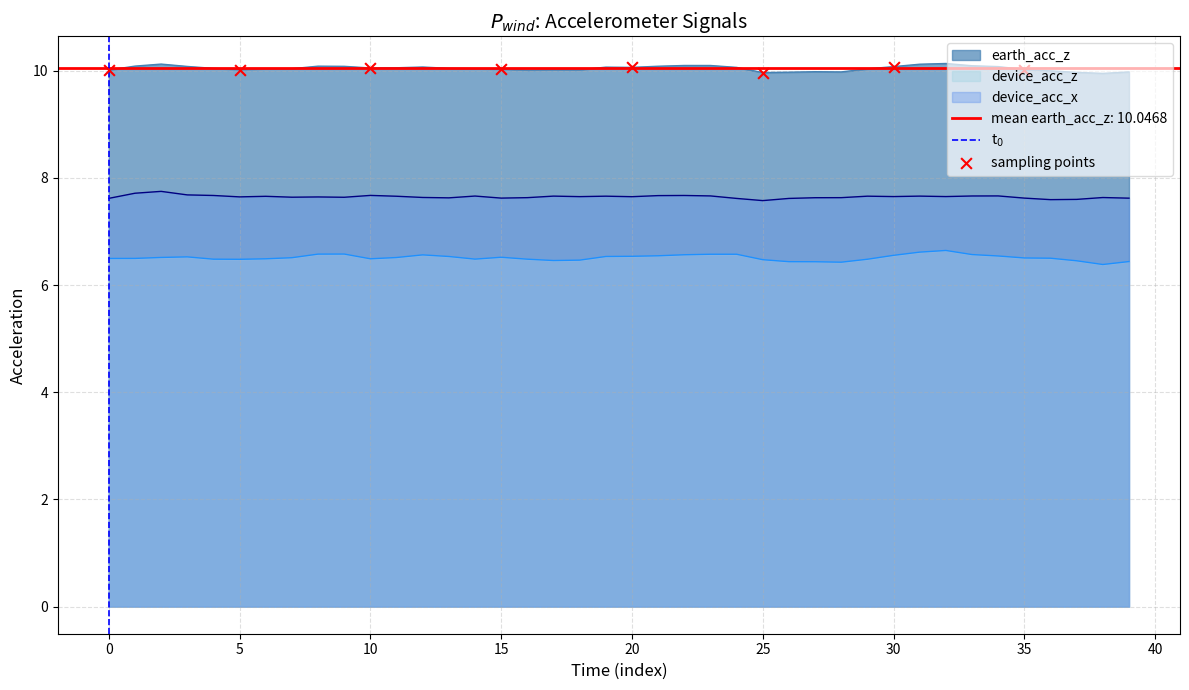

What are all the series names shown in the legend?

earth_acc_z, device_acc_z, device_acc_x